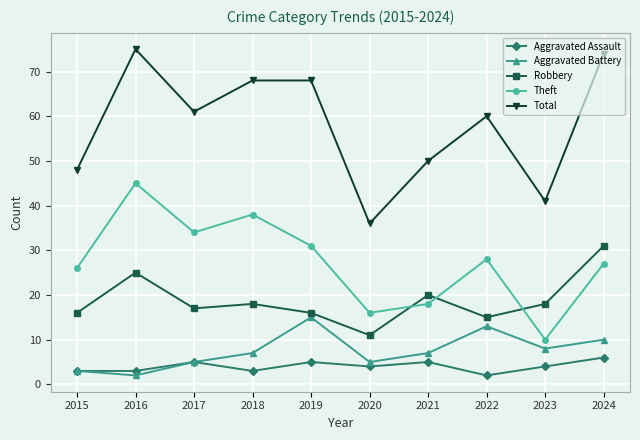

After their last crossing, which series has the higher values: Theft or Robbery?

Robbery